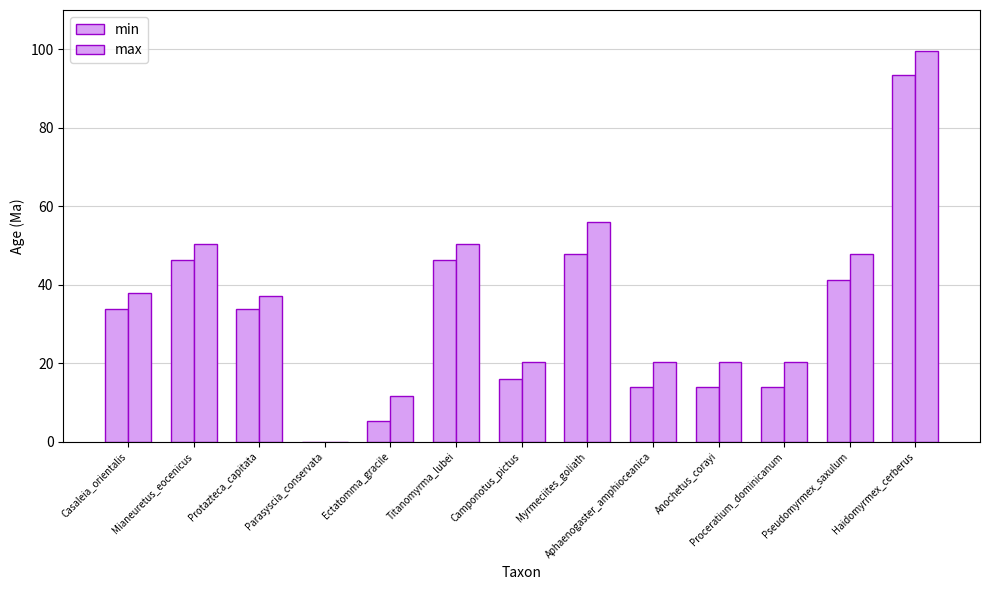

How many groups of bars are there?

13